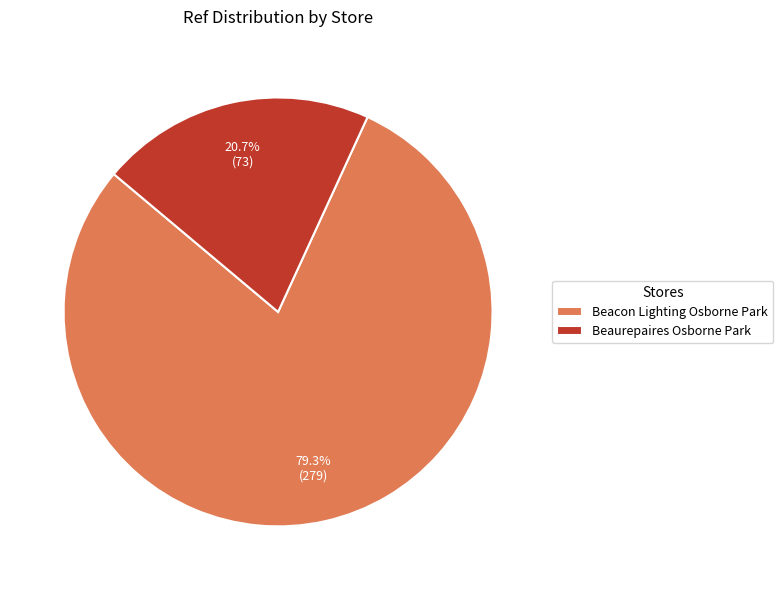

What is the largest slice in the pie chart?

Beacon Lighting Osborne Park